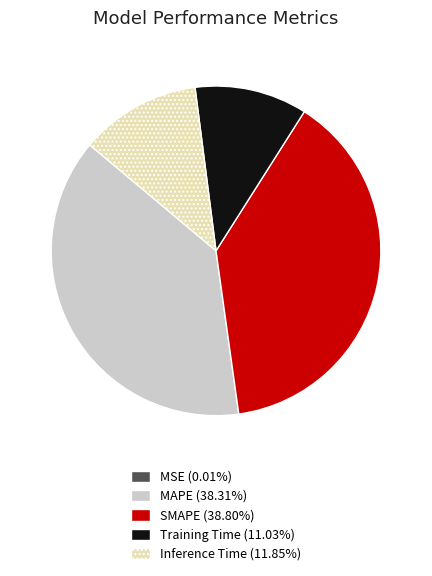

True or false: Inference Time accounts for 3% of the total.

False